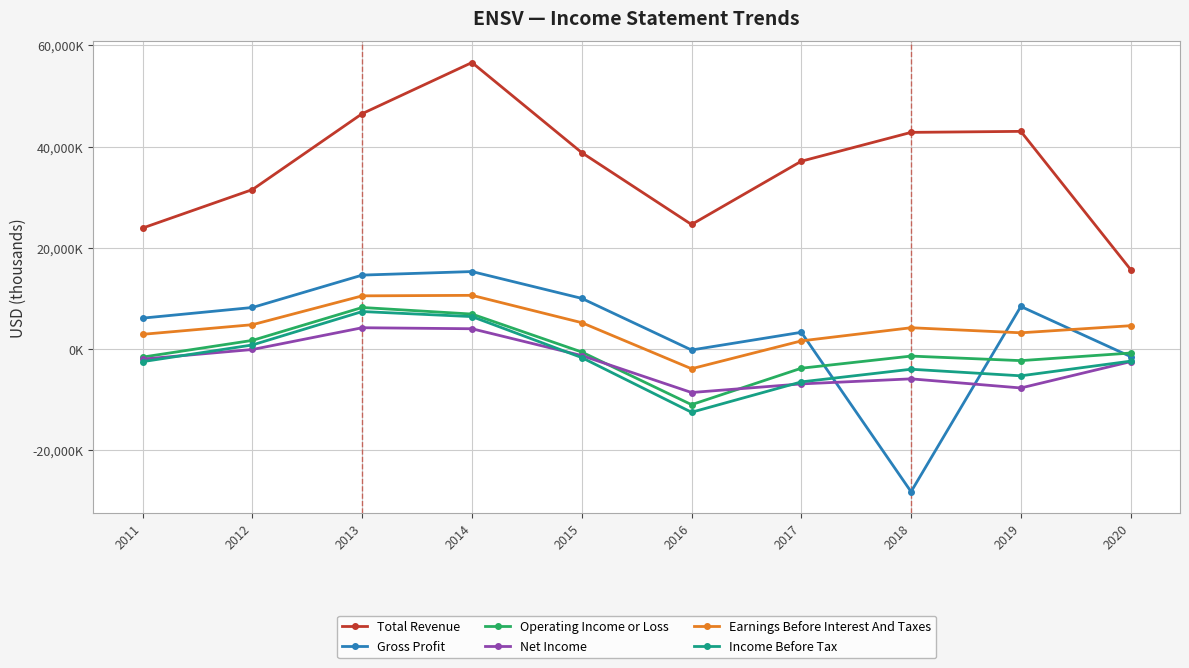

At which category does the chart reach its minimum across all series?

2018